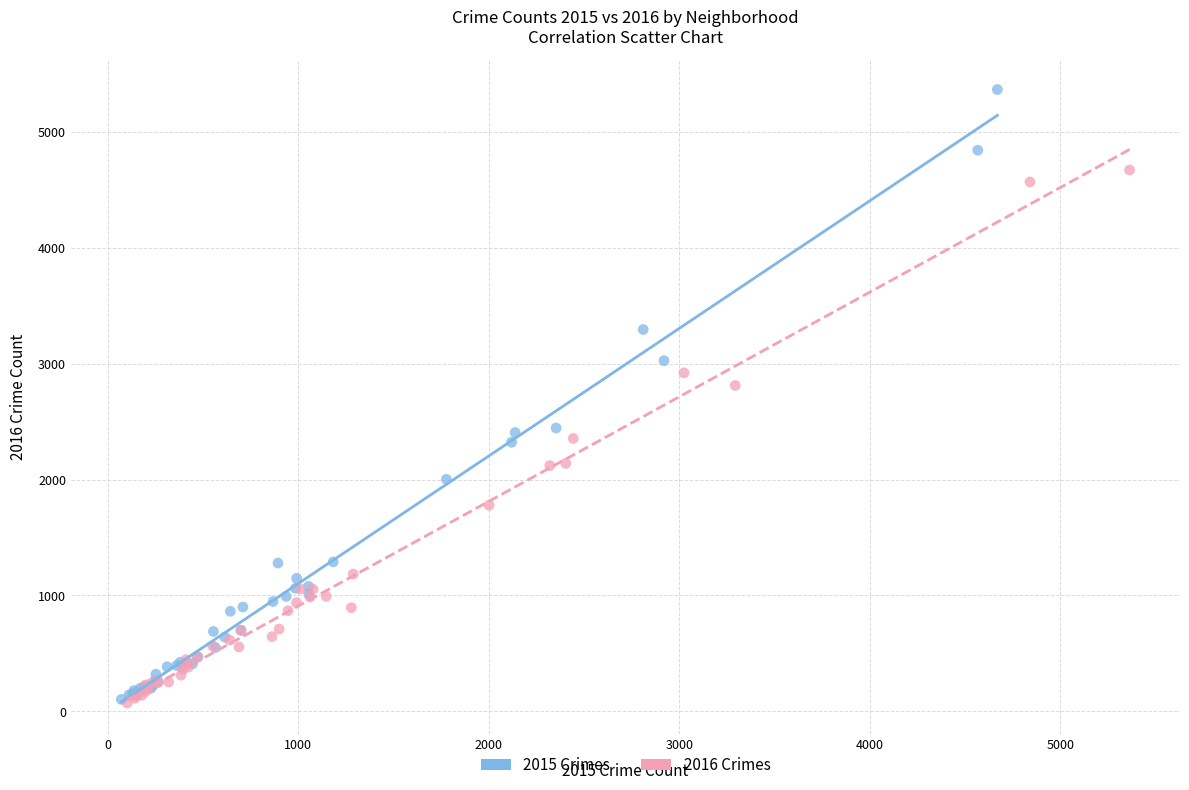

Which series has the largest Y range (max minus min)?

2015 Crimes